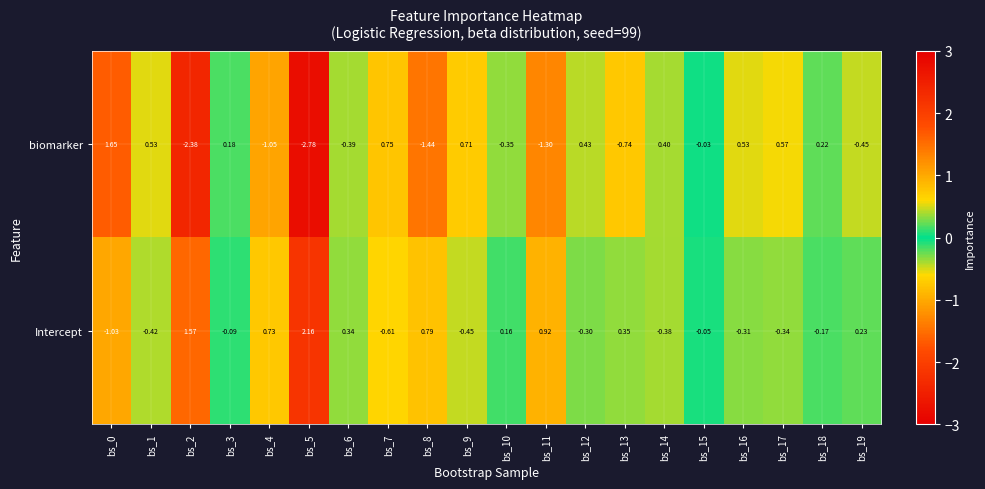

Which series has the largest total across all categories?

Intercept